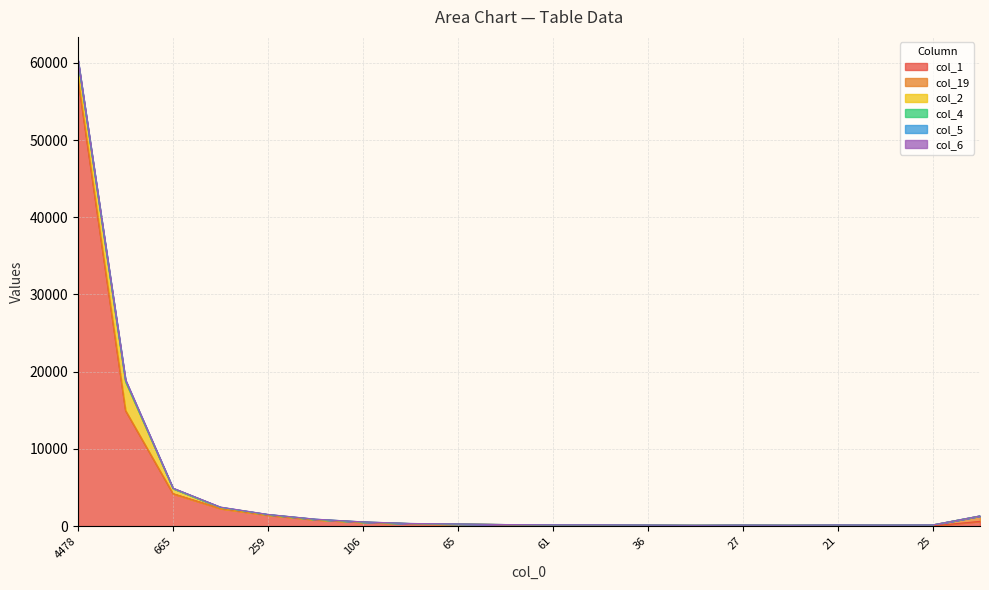

What is the sum of the col_1 values at 387 and 665?

6478